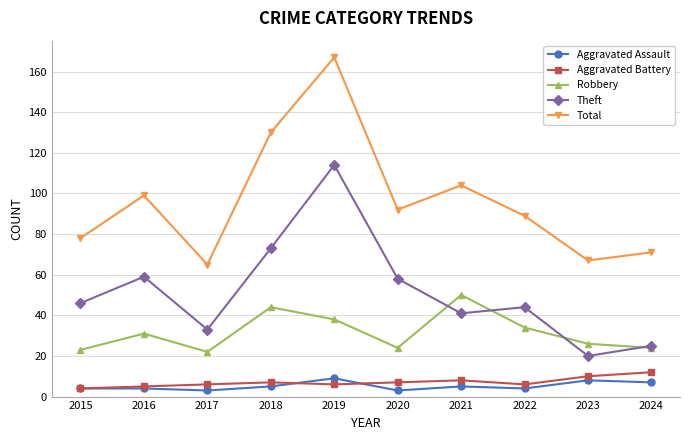

True or false: Aggravated Assault and Total intersect in this chart.

False